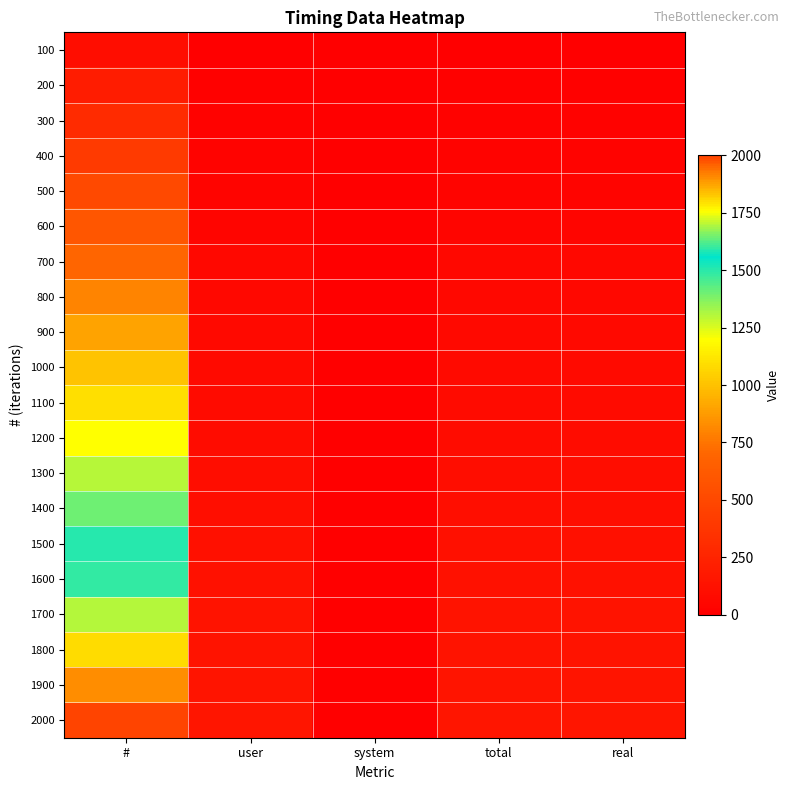

Between user and system, which is larger?

user